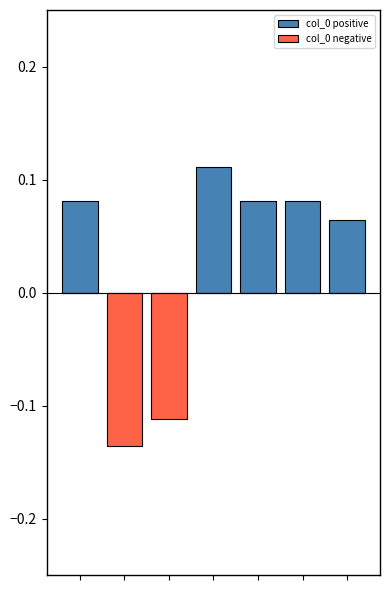

How many data points does each series have?

7